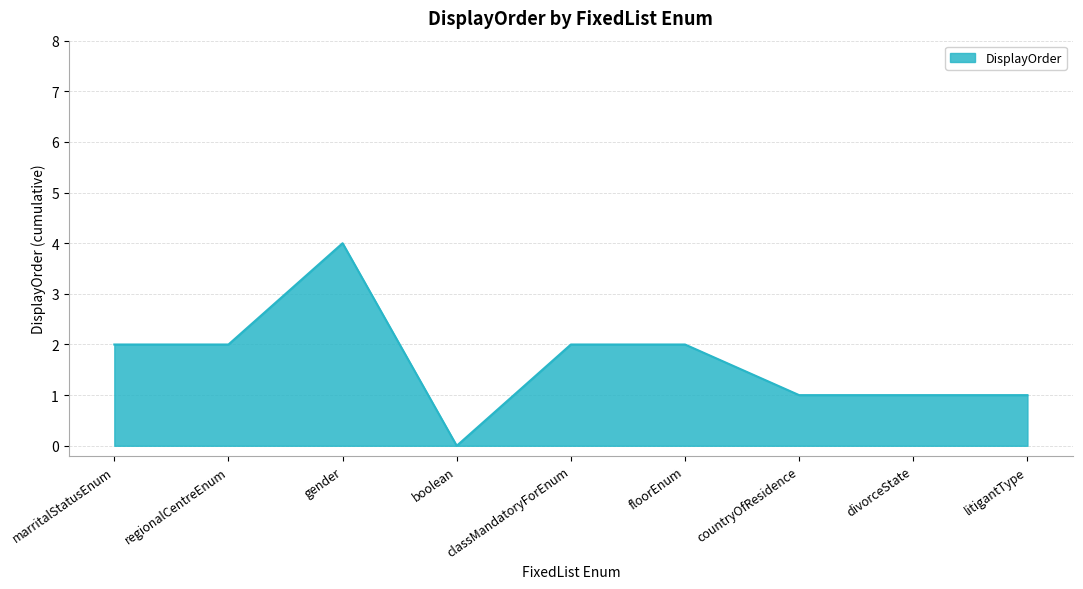

Is it true that the value at divorceState is 1?

True